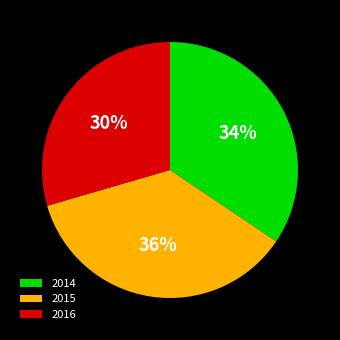

Is the sum of 2016 and 2014 greater than half?

Yes